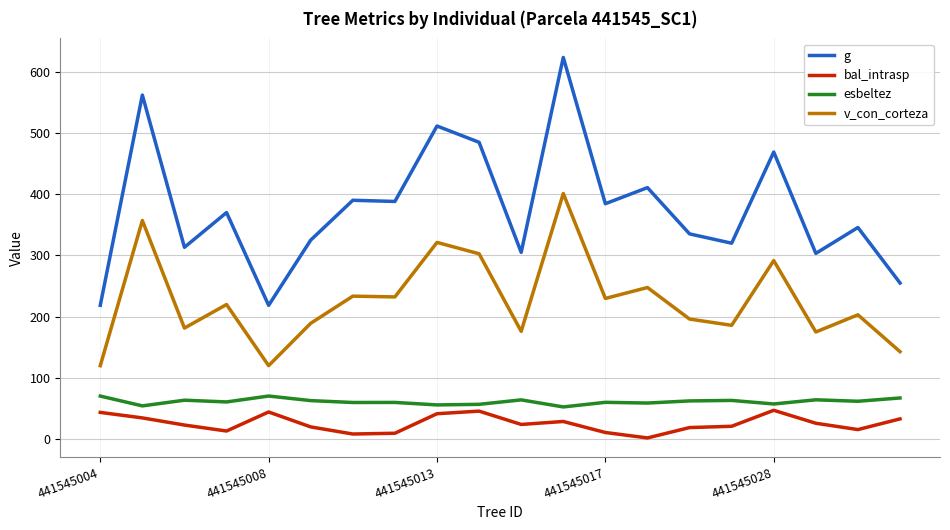

How many lines are shown in the chart?

4